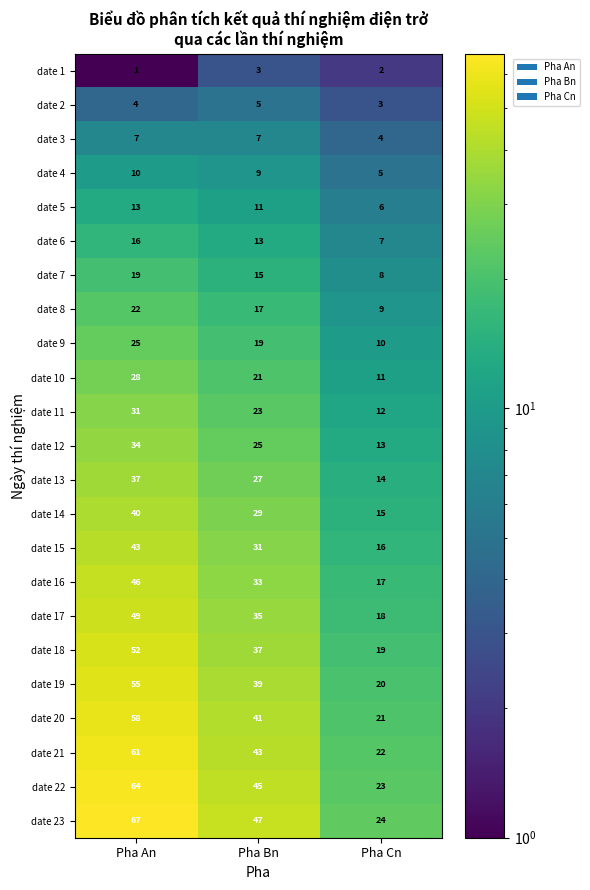

What value does the date 2 series have at Pha An?

4